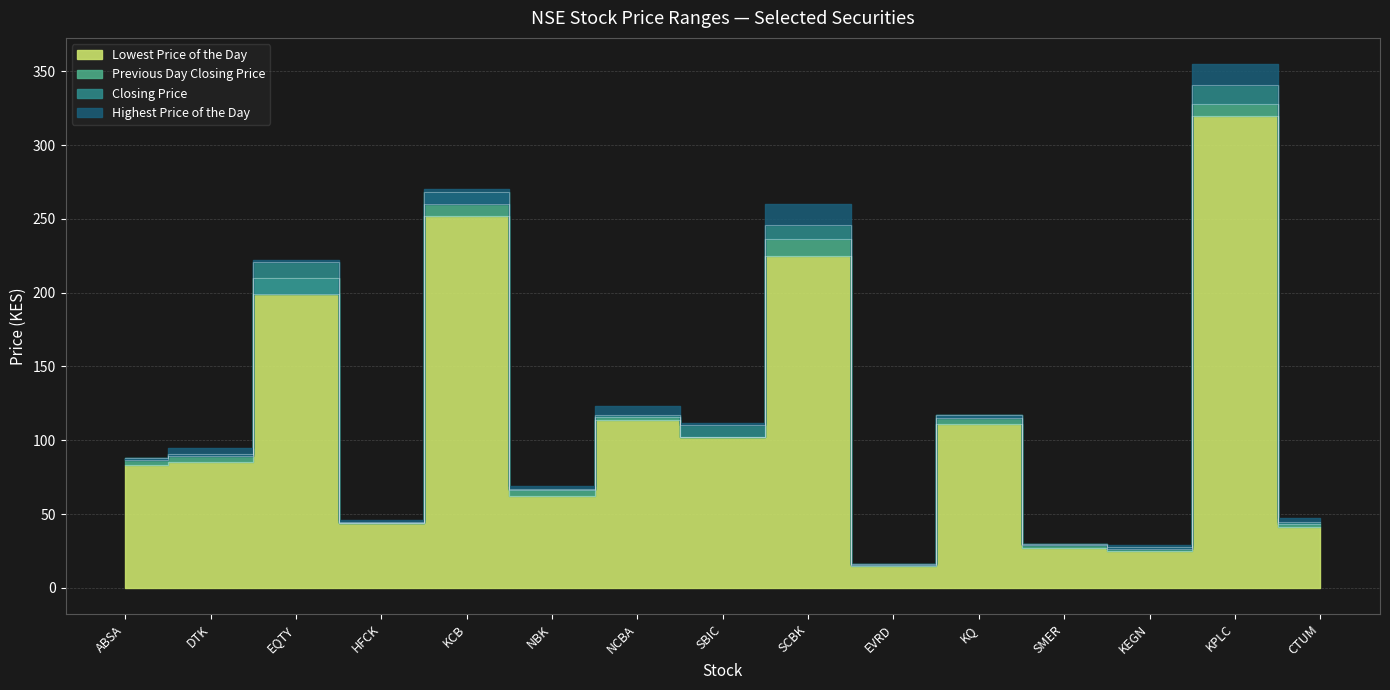

How many interior local valleys does the Lowest Price of the Day series have?

5